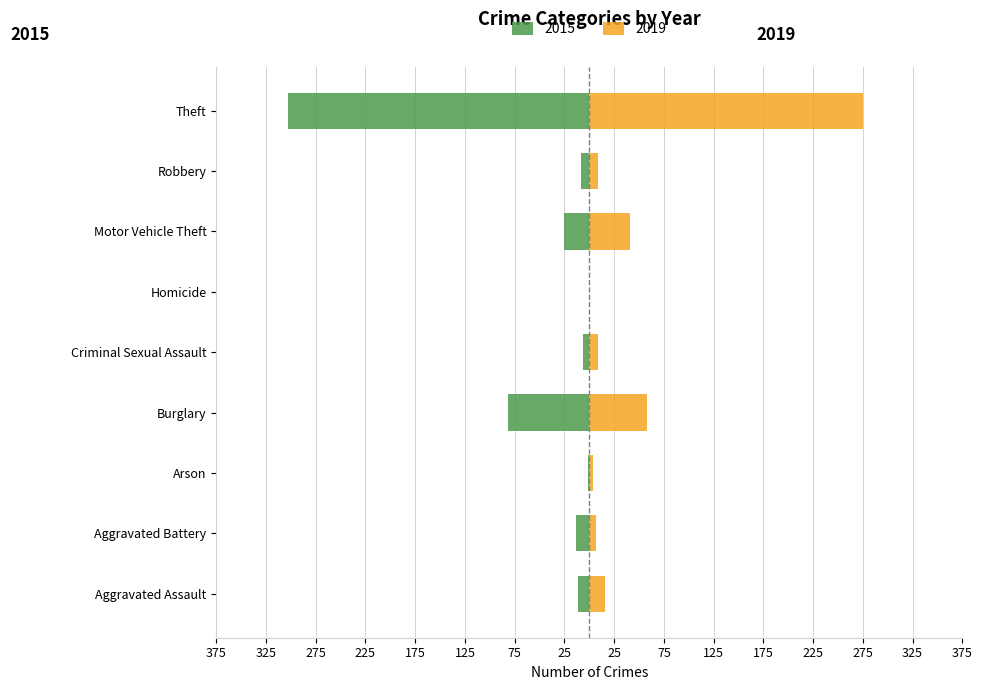

How many values in the 2019 series are below 9?

3